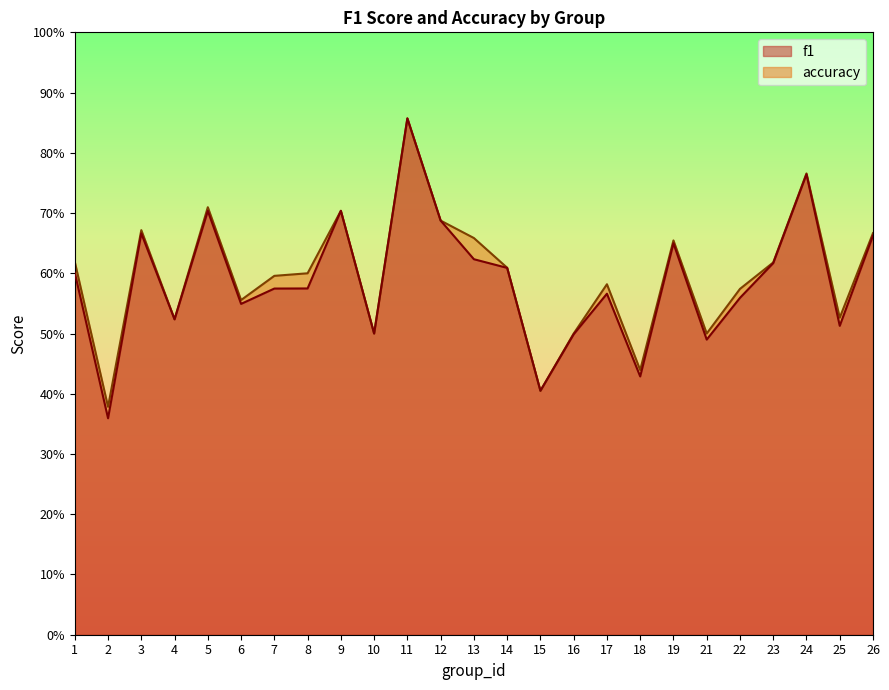

Where do f1 and accuracy first cross each other?

14 and 15